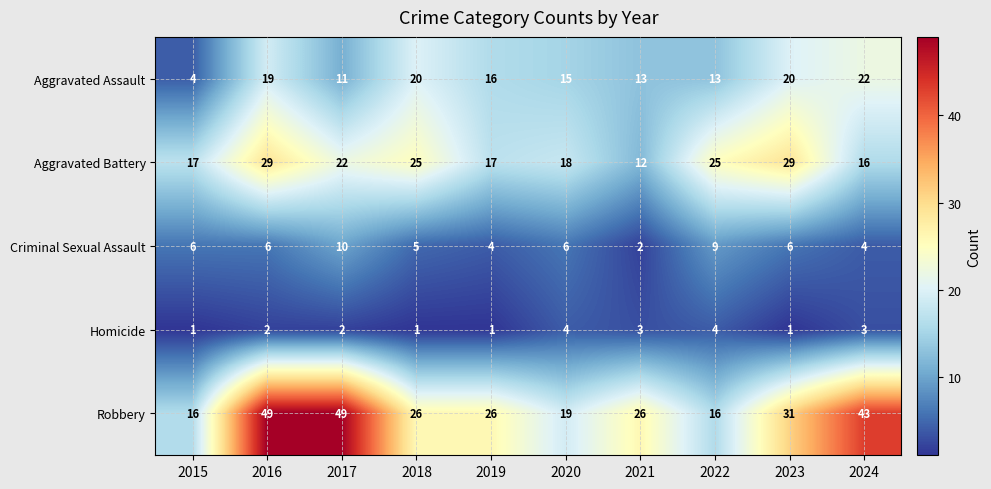

At which label does Criminal Sexual Assault reach its peak?

2017